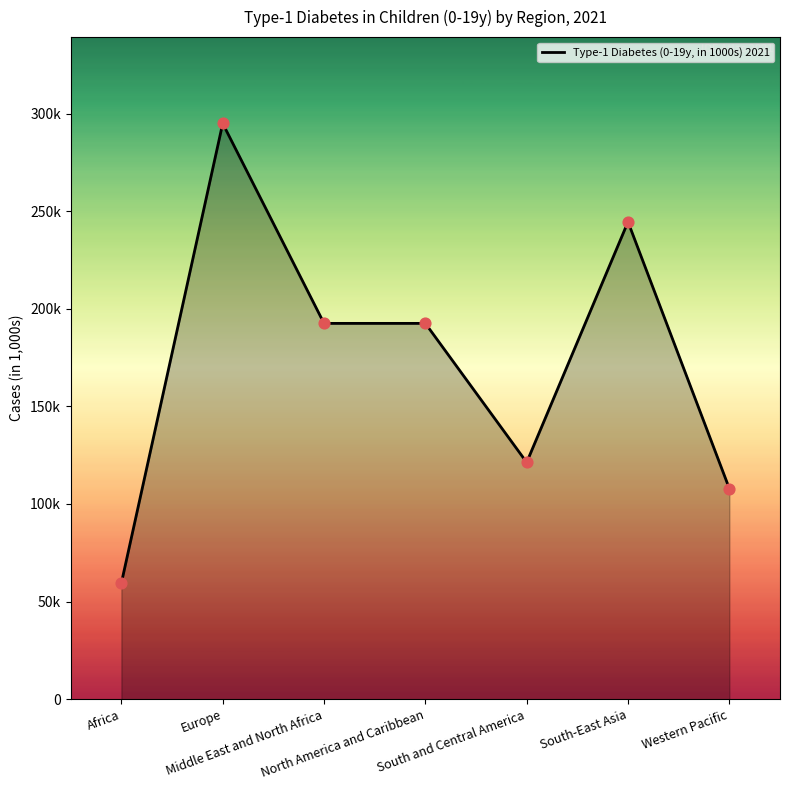

Does the chart have visible grid lines?

No